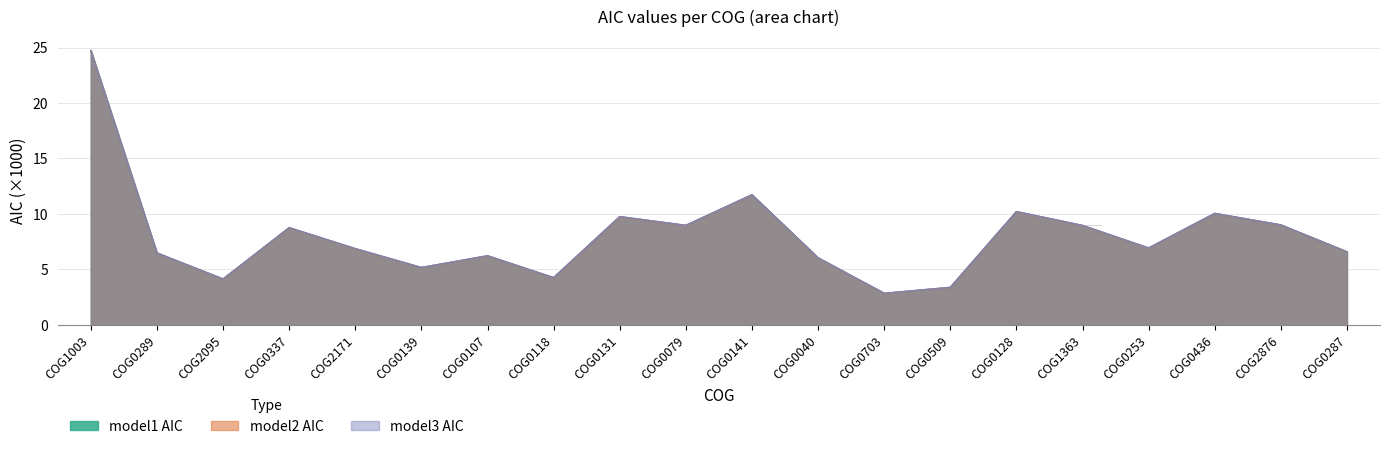

How many data points in model2 AIC are above 6?

15